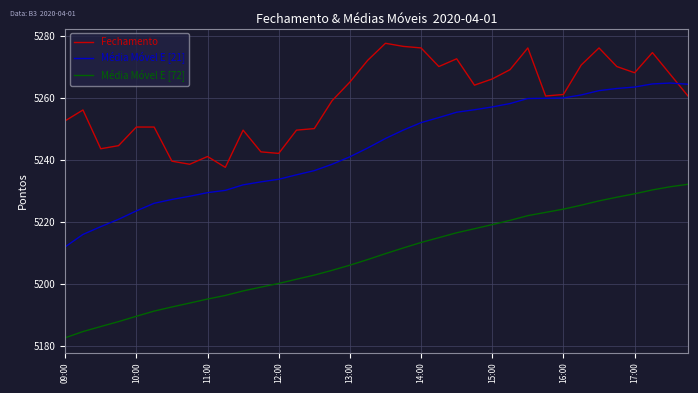

What is the difference between the maximum and minimum values in the Fechamento series?

40.0